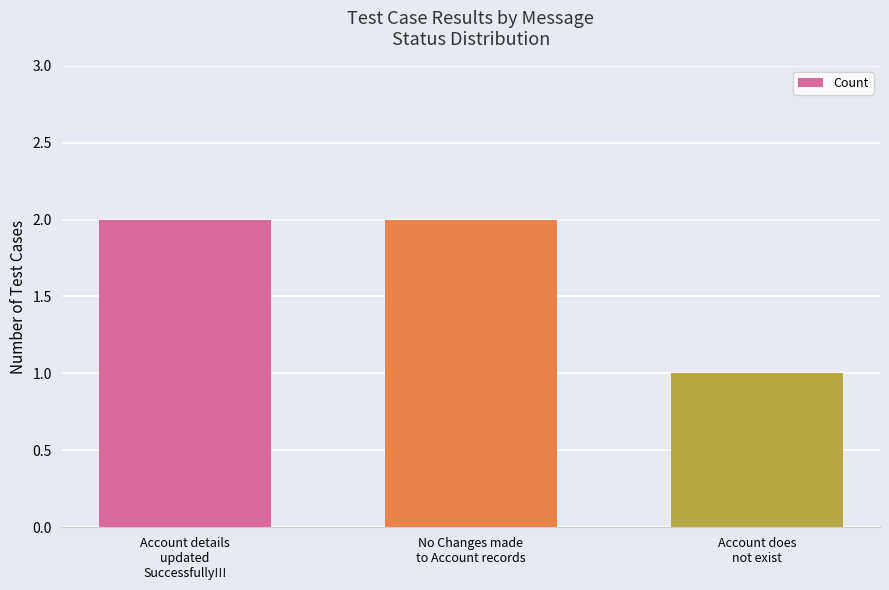

Approximately how many times larger is the value at Account does
not exist compared to Account details
updated
Successfully!!!?

0.5